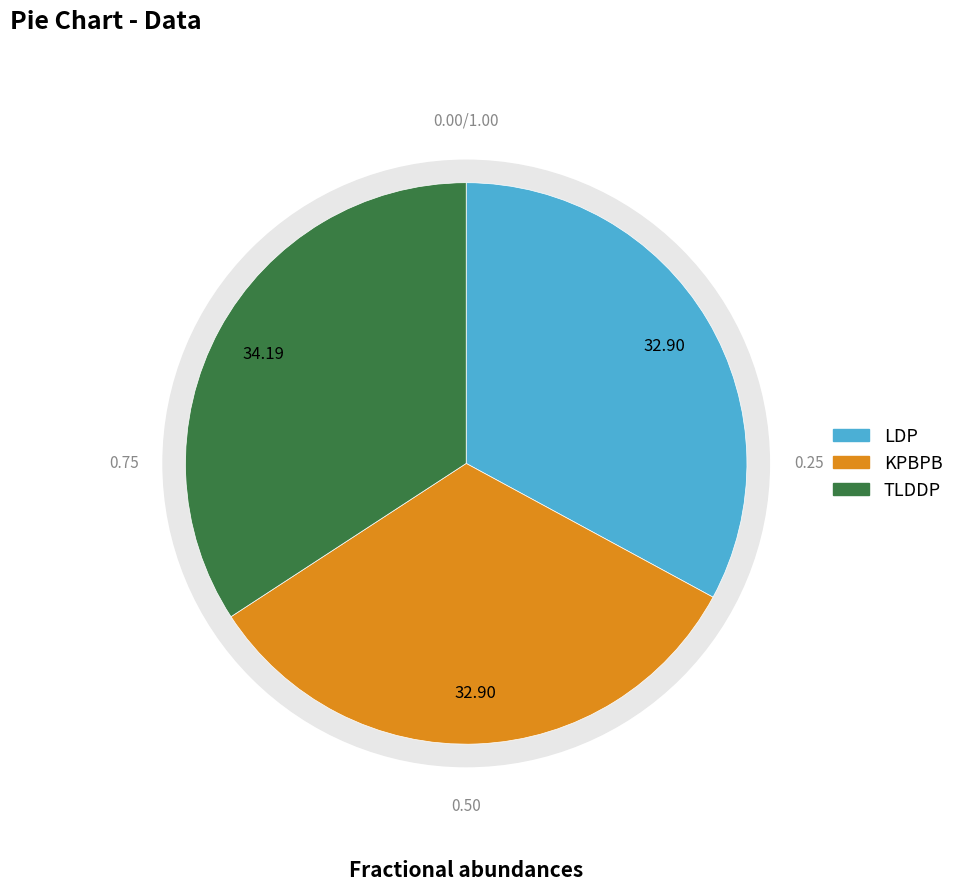

Is the sum of TLDDP and KPBPB greater than half?

Yes